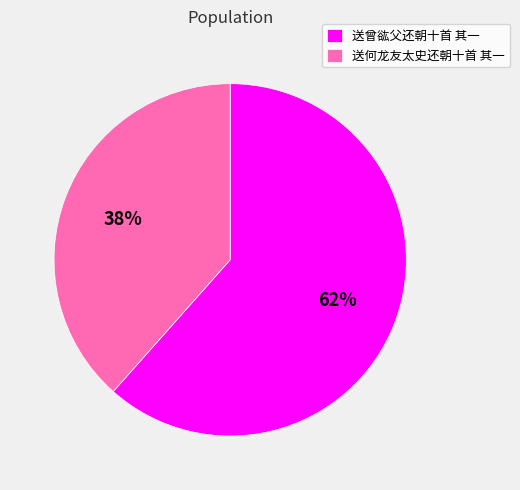

Which has a higher value, 送曾谹父还朝十首 其一 or 送何龙友太史还朝十首 其一?

送曾谹父还朝十首 其一